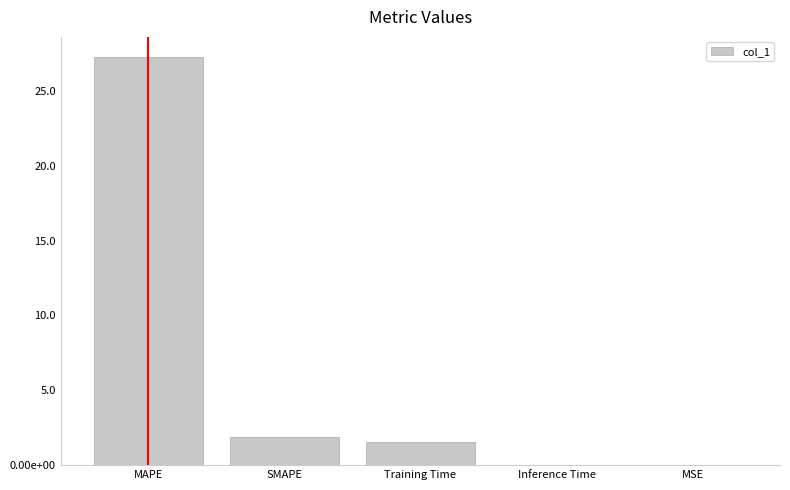

What position from the left is Inference Time?

4